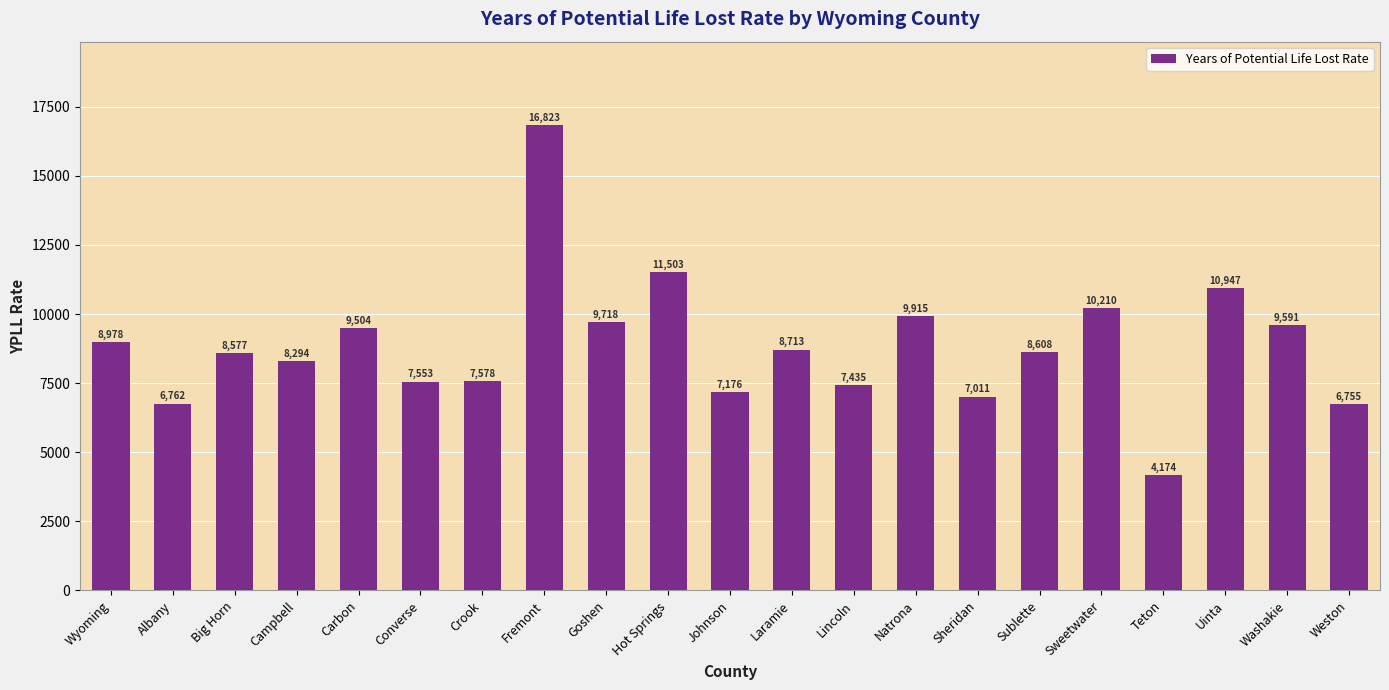

How many values exceed 8608?

11